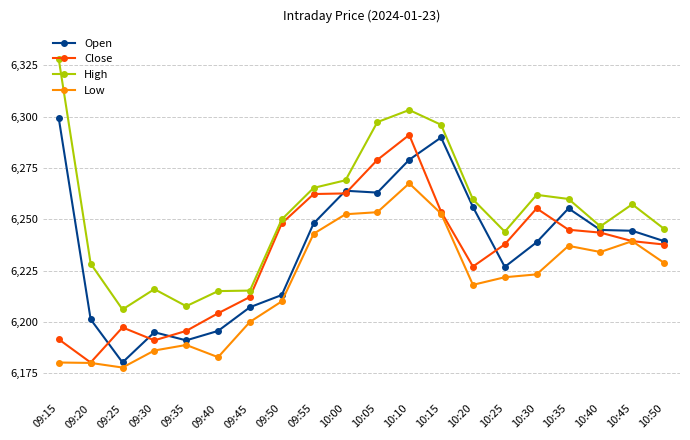

What is the smallest value displayed?

6177.8